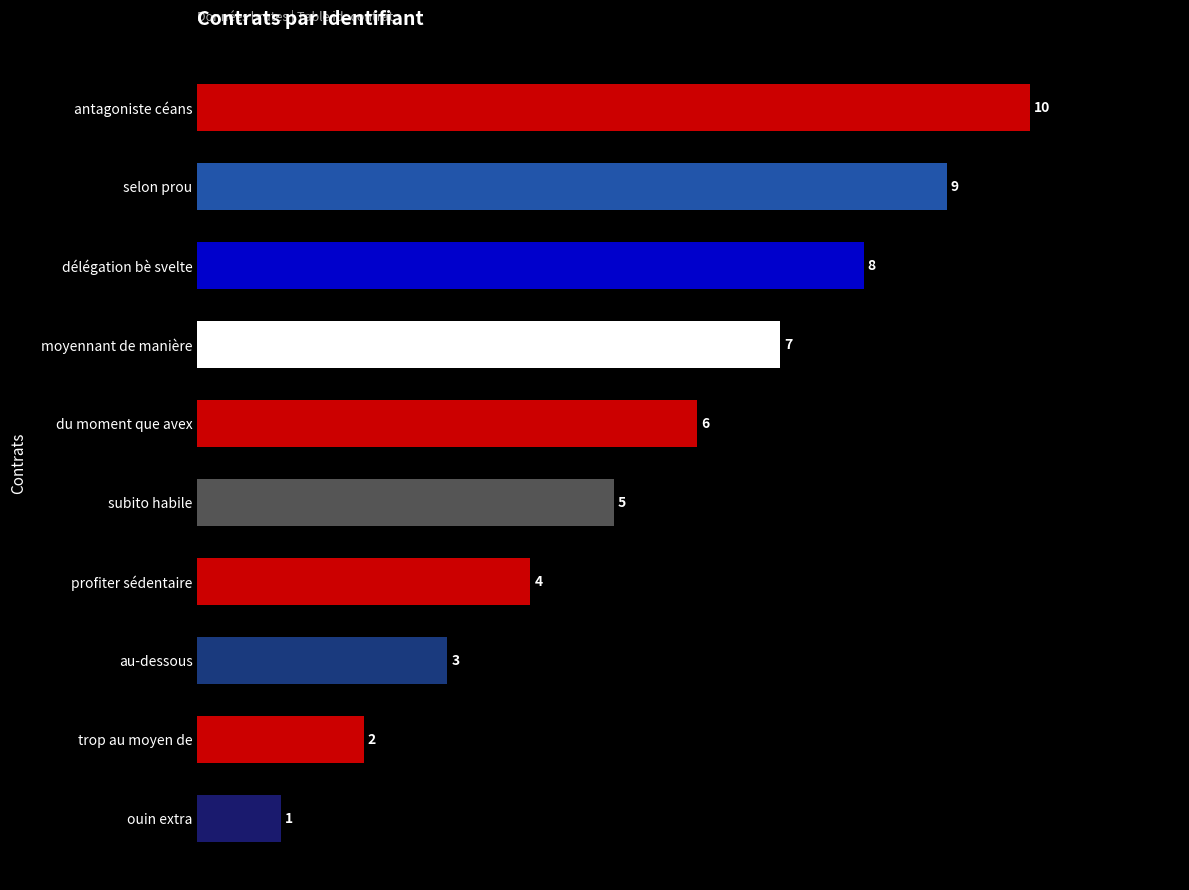

Rank the categories by value from lowest to highest.

ouin extra, trop au moyen de, au-dessous, profiter sédentaire, subito habile, du moment que avex, moyennant de manière, délégation bè svelte, selon prou, antagoniste céans